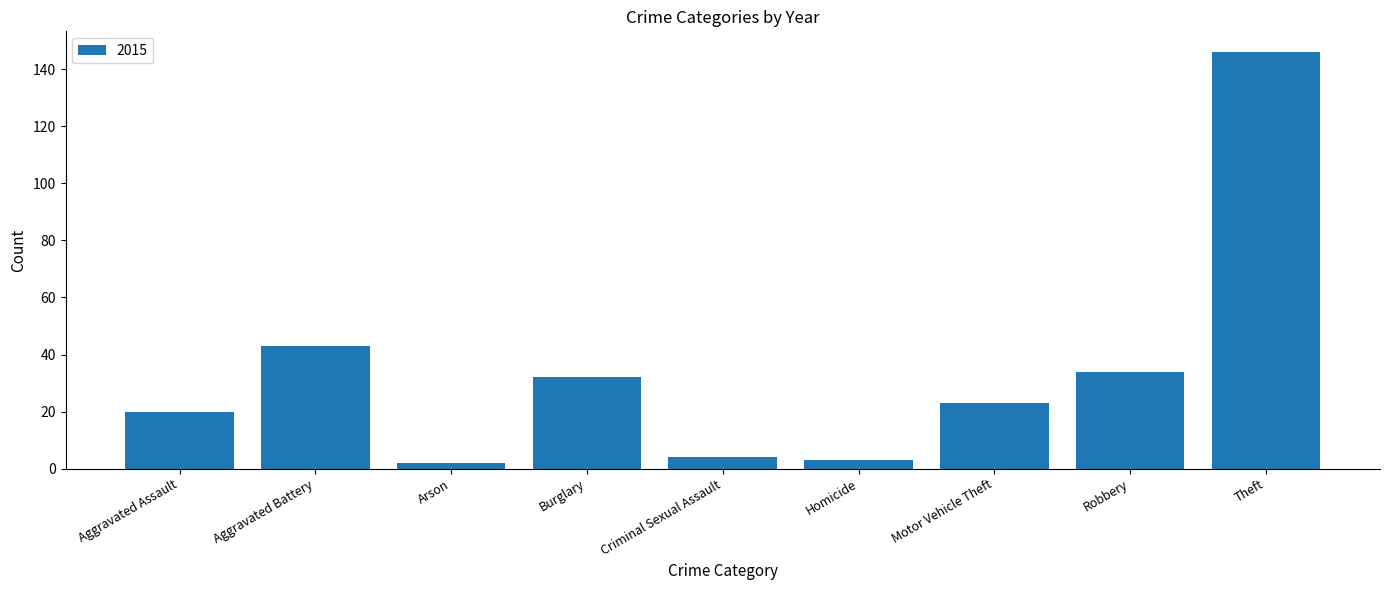

Reading left to right, transcribe all the data shown in this chart.

20	43	2	32	4	3	23	34	146